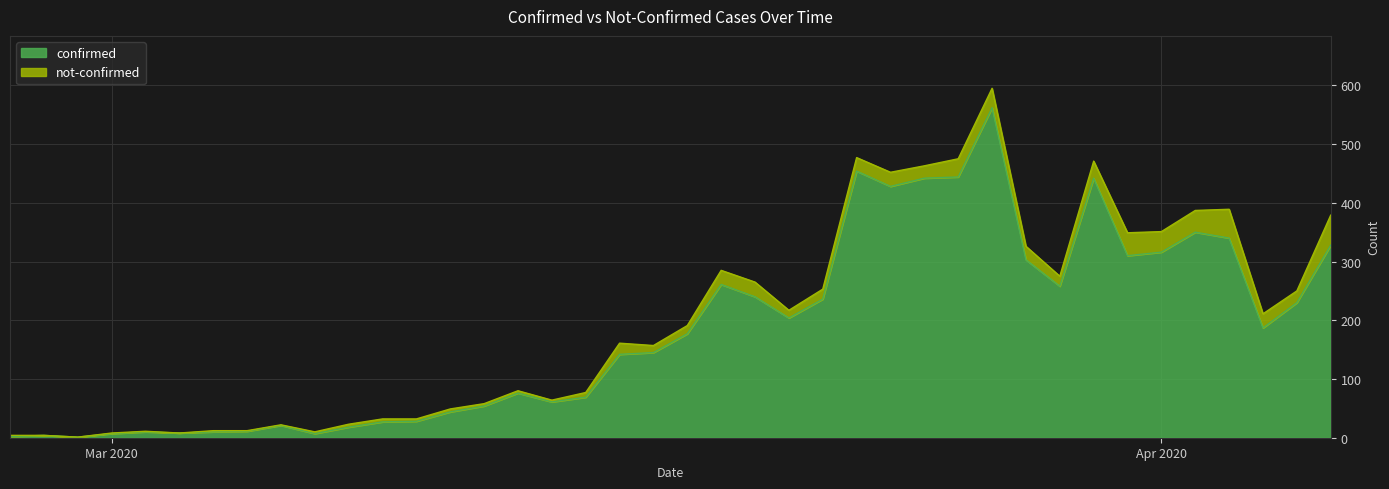

Reading left to right, what are all the values shown in this chart?

2	4	1	7	10	8	10	11	21	7	18	27	28	44	54	76	61	69	142	145	177	261	240	204	236	454	428	442	444	562	303	258	442	310	316	350	340	187	230	328